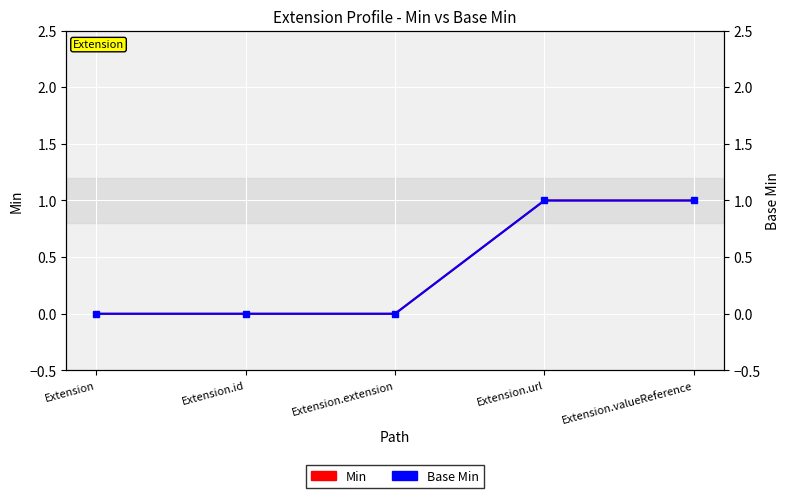

Reading left to right, extract all data points from this chart.

Min: Extension=0	Extension.id=0	Extension.extension=0	Extension.url=1	Extension.valueReference=1
Base Min: Extension=0	Extension.id=0	Extension.extension=0	Extension.url=1	Extension.valueReference=1